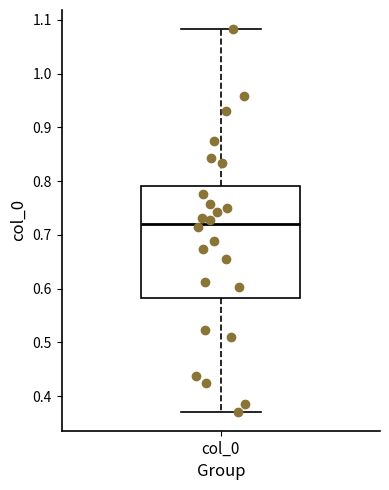

Transcribe this box plot: give where the median line is, the range the box spans, and where the two whiskers end, as read against the y-axis. The values are not printed on the chart, so give them approximately, as read against the axis.

median 0.72, box 0.58 to 0.79, whiskers 0.37 to 1.08